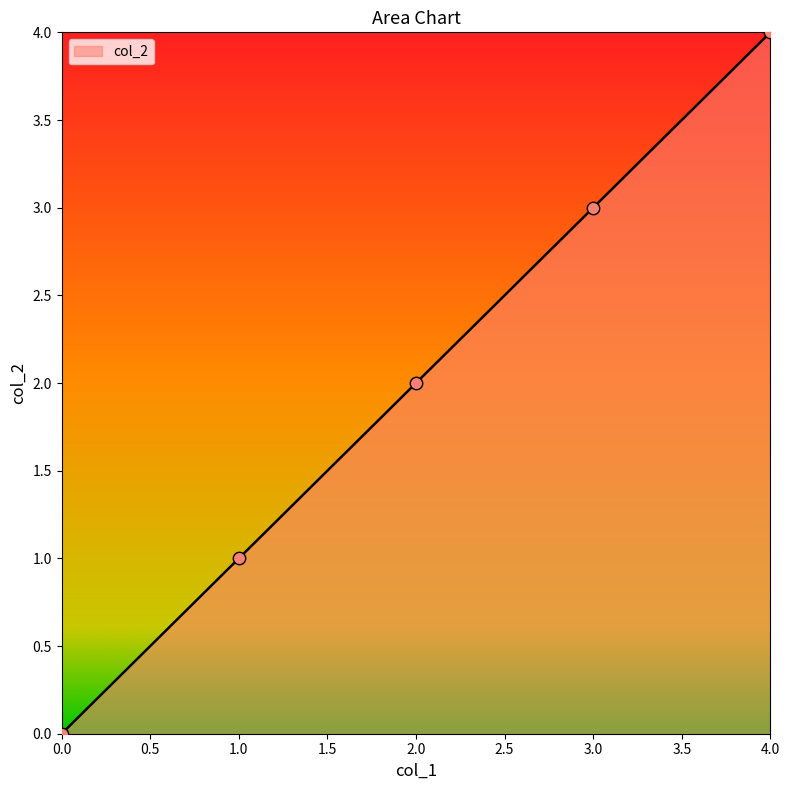

Which has a higher value, 3.0 or 1.0?

3.0